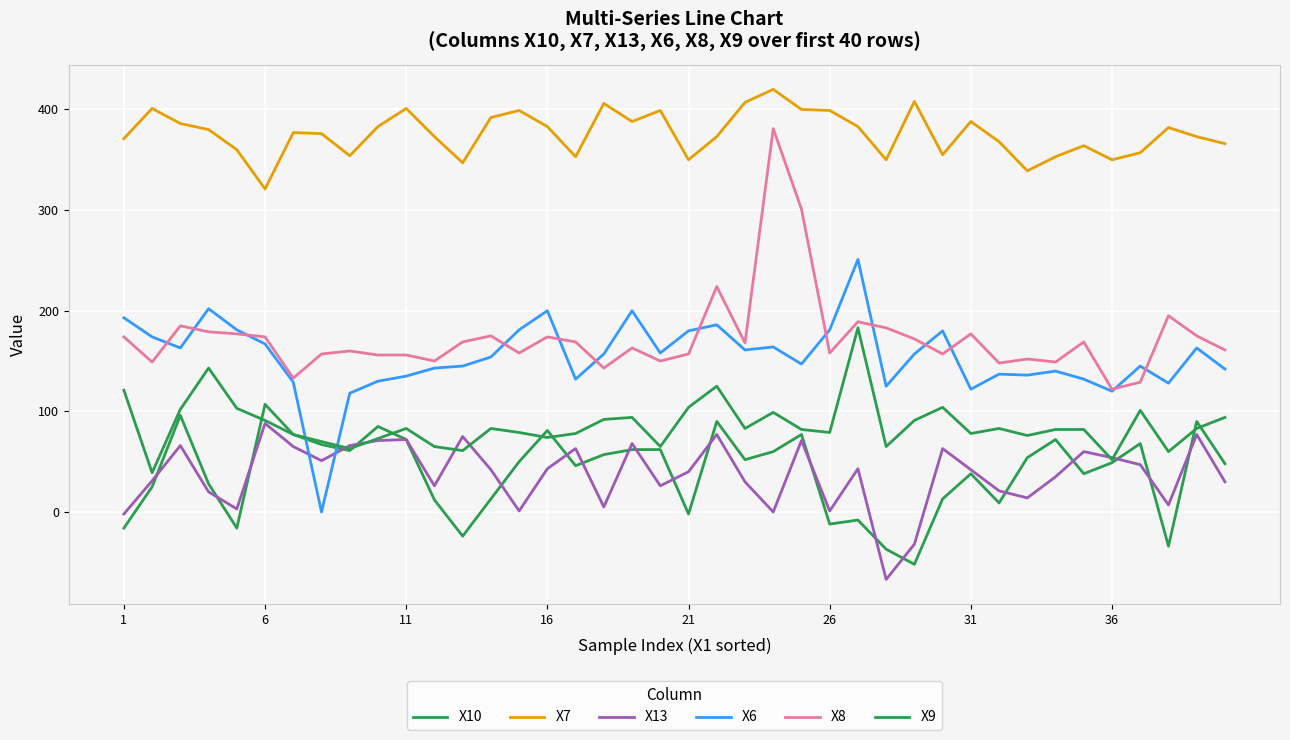

How many categories are shown in the chart?

40